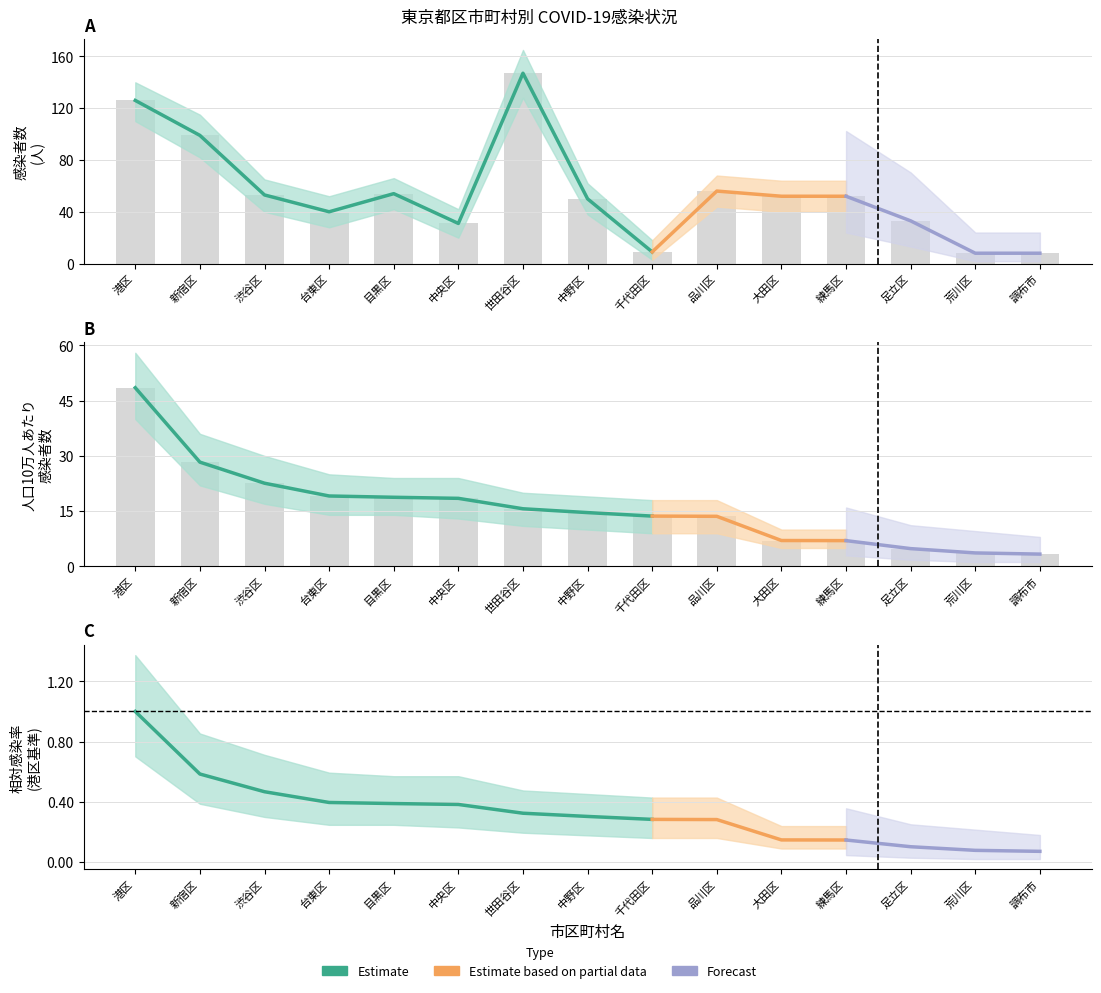

How many bars are there in total?

30